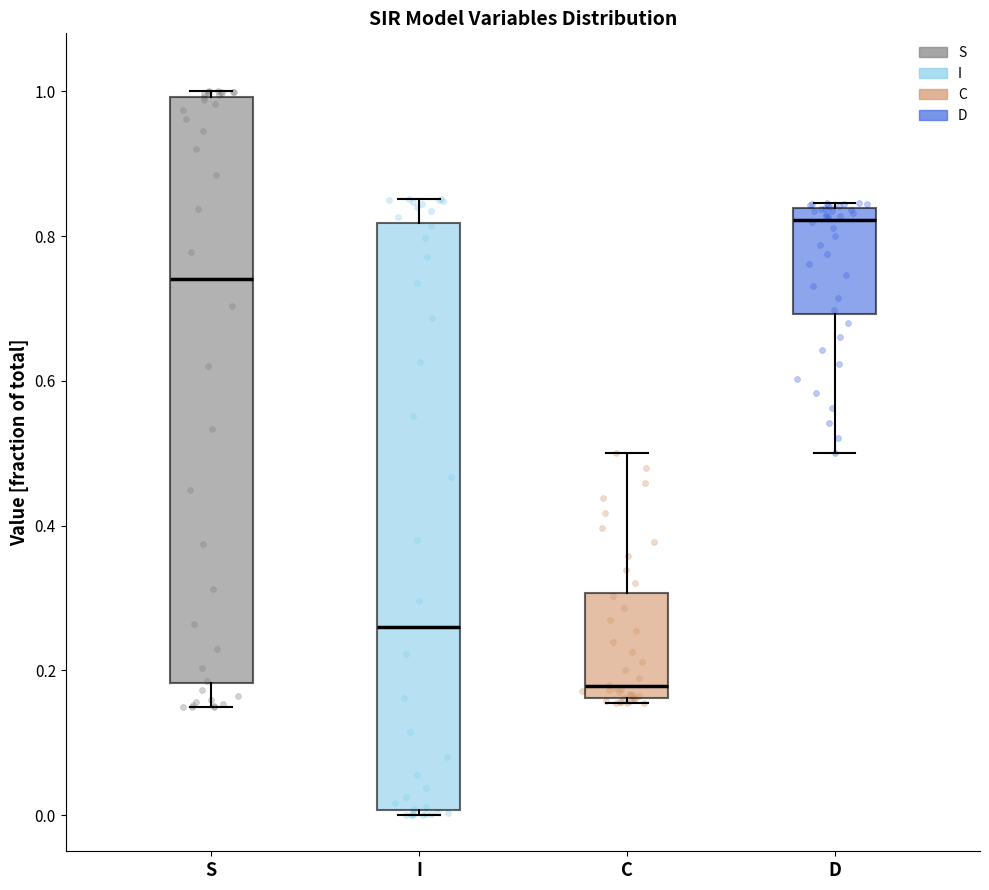

Reading left to right, transcribe this box plot: for each box, give where its median line is, the range the box spans, and where its two whiskers end, as read against the y-axis. The values are not printed on the chart, so give them approximately, as read against the axis.

S: median 0.74, box 0.18 to 1.00, whiskers 0.14 to 1.00 (just above the box's upper edge)
I: median 0.26, box 0.00 to 0.82, whiskers 0.00 (just below the box's lower edge) to 0.86
C: median 0.18, box 0.16 to 0.30, whiskers 0.16 (just below the box's lower edge) to 0.50
D: median 0.82, box 0.70 to 0.84, whiskers 0.50 to 0.84 (just above the box's upper edge)